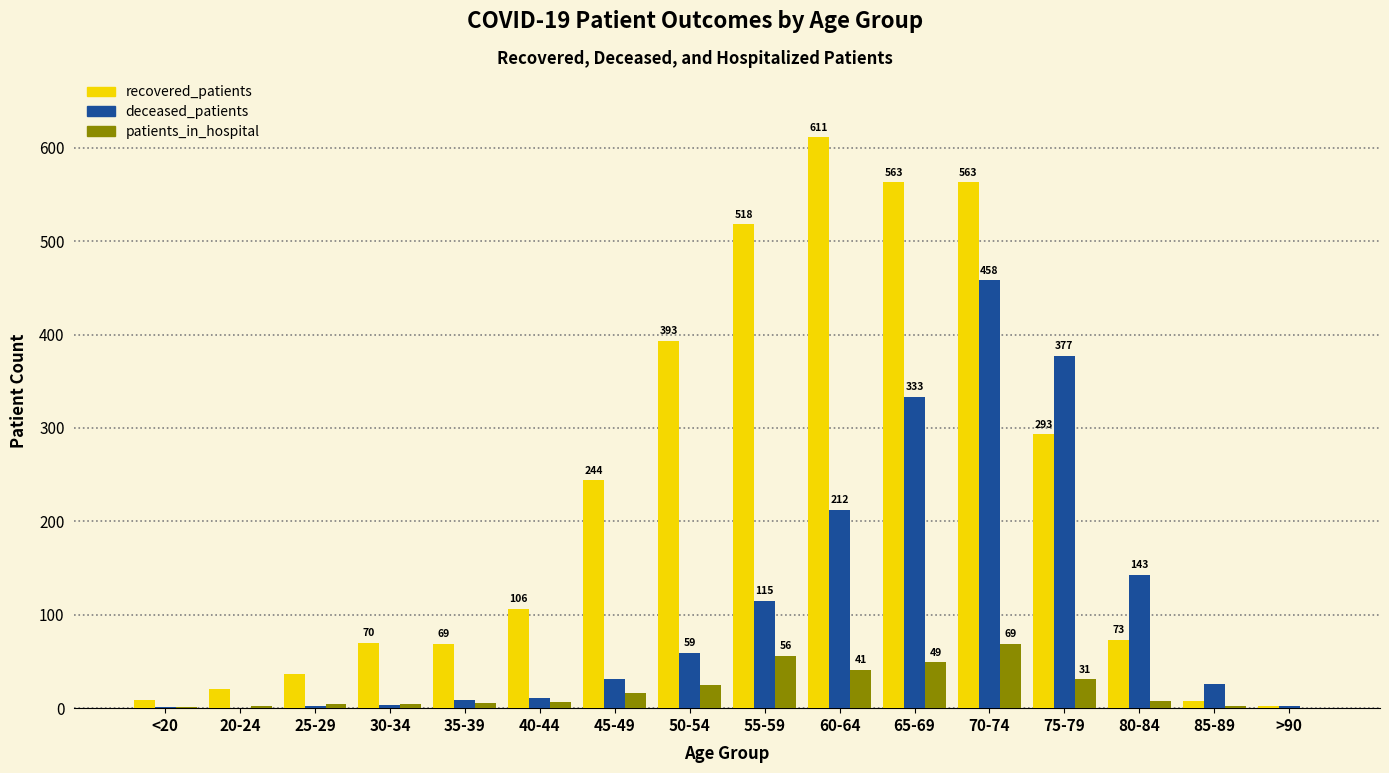

What is the greatest value displayed?

611